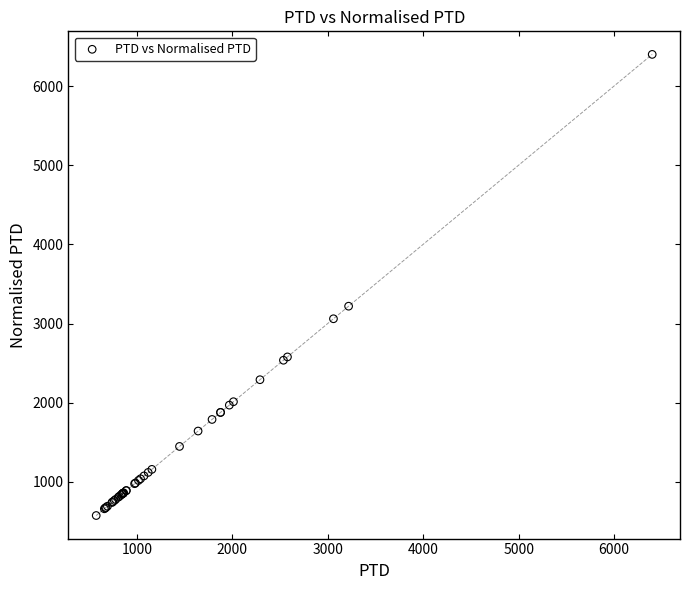

What Y value in the scatter plot is closest to 3487?

3218.9